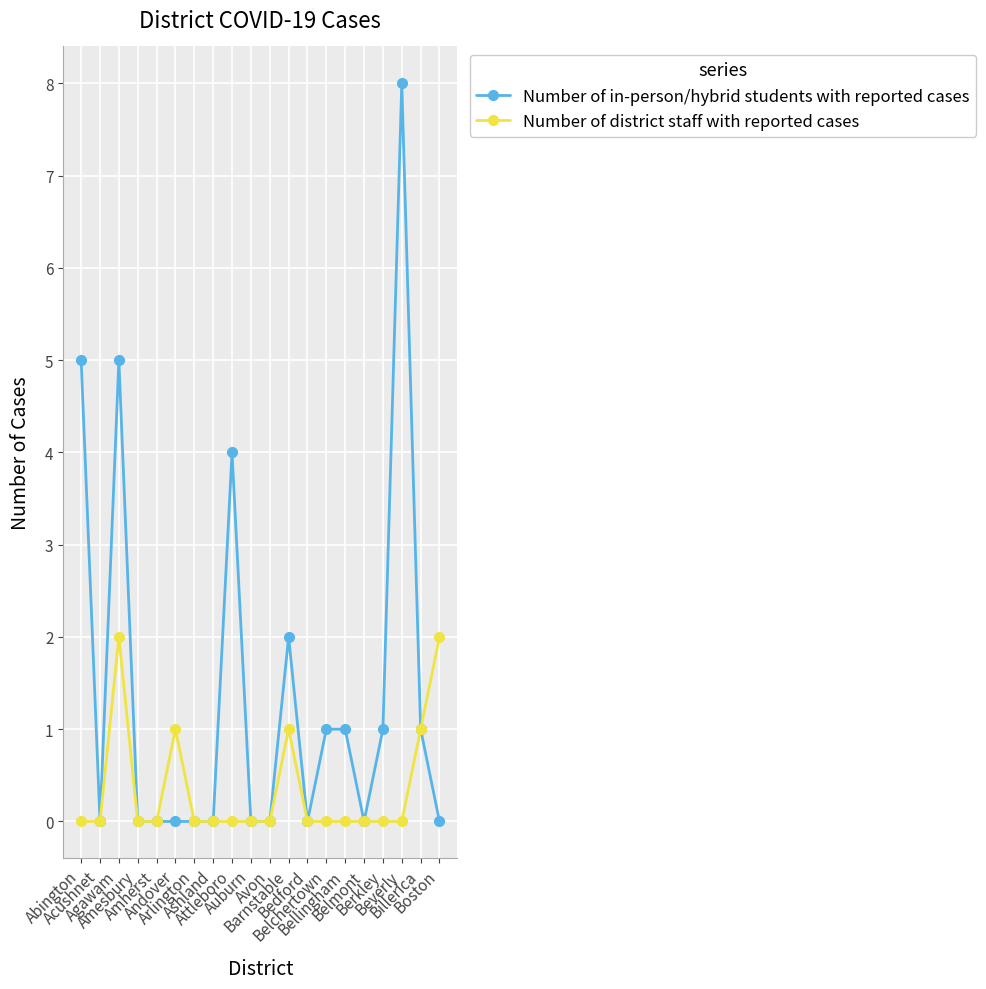

Which series has the largest total across all categories?

Number of in-person/hybrid students with reported cases